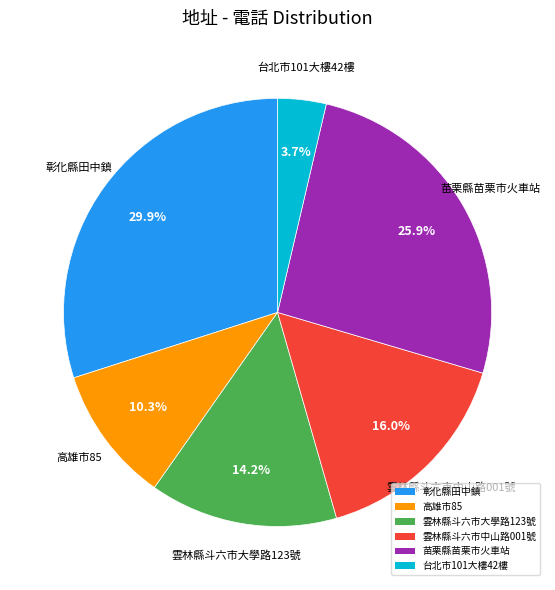

Which has a higher value, 苗栗縣苗栗市火車站 or 彰化縣田中鎮?

彰化縣田中鎮